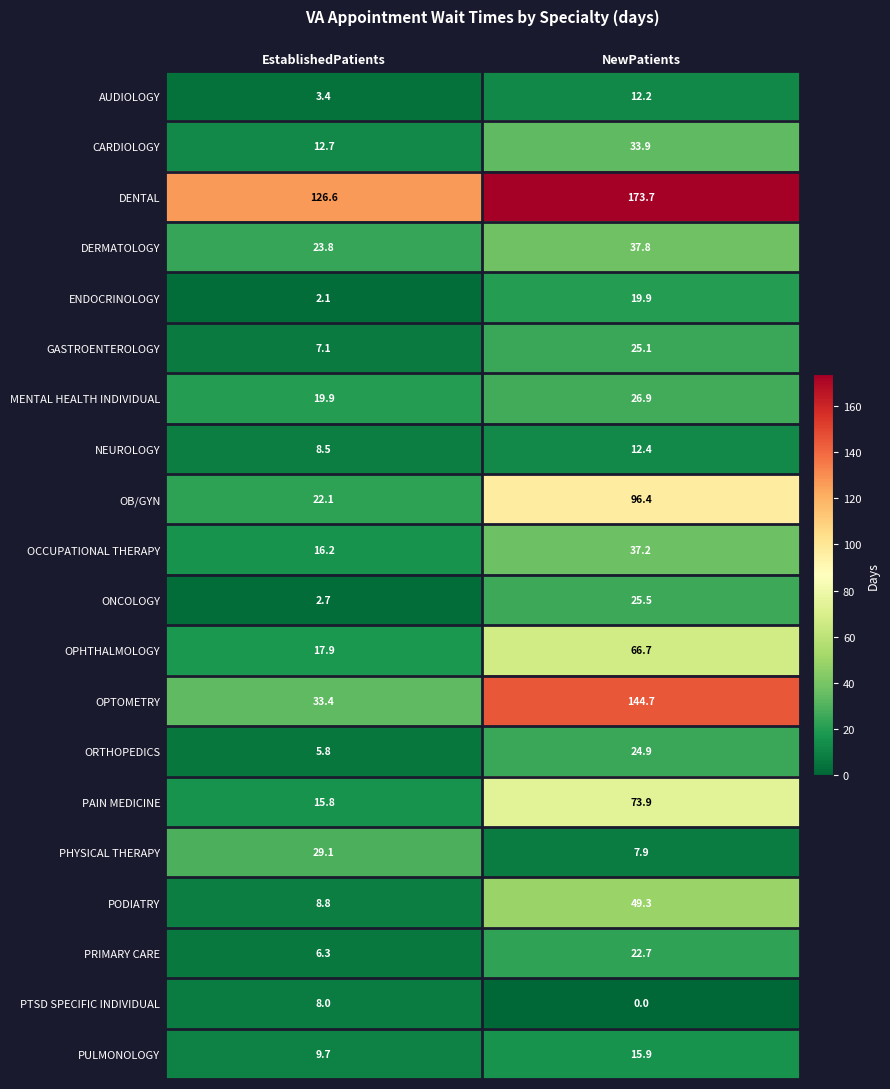

What value does the ONCOLOGY series have at EstablishedPatients?

2.7